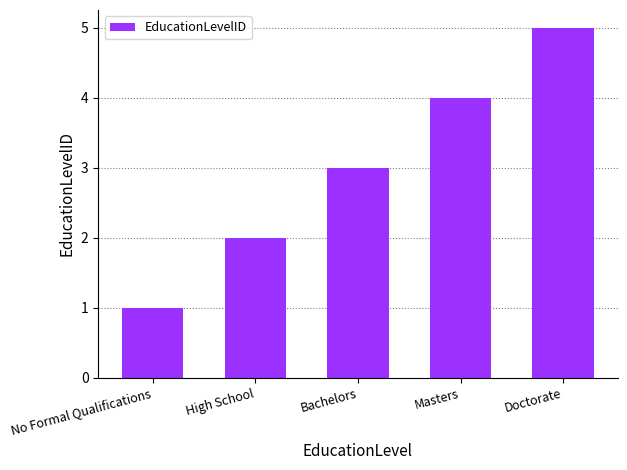

True or false: the data shows 5 at Doctorate.

True